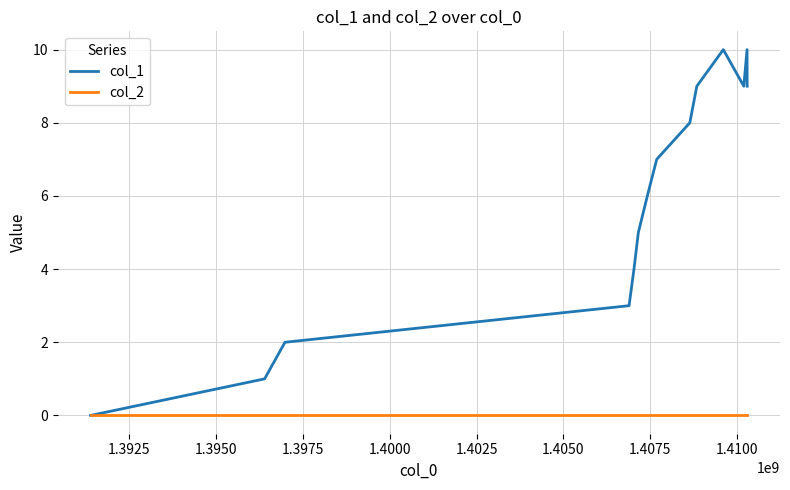

Reading right to left, list all the values displayed in this chart.

col_1: 9	10	9	10	9	8	7	6	5	4	3	2	1	0
col_2: 0	0	0	0	0	0	0	0	0	0	0	0	0	0